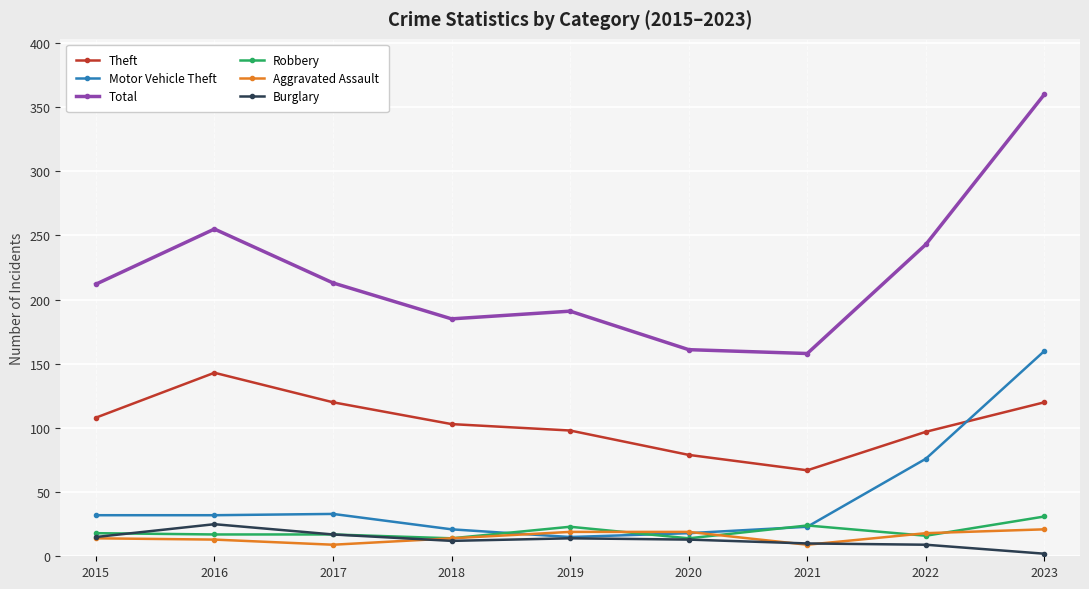

Does the chart have visible grid lines?

Yes